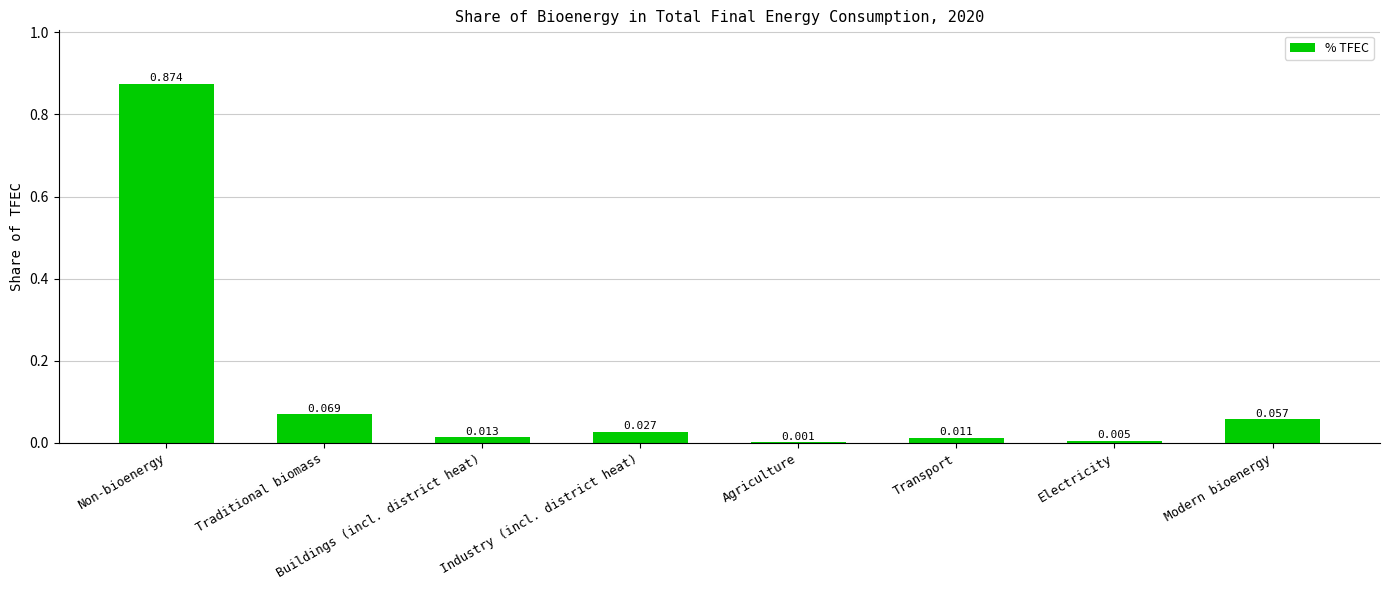

Which category has the highest value across all series?

Non-bioenergy